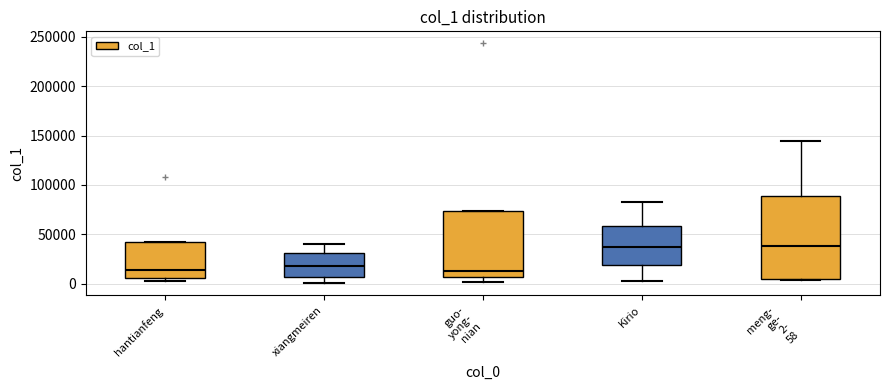

Which box is the tallest, from its lower edge to its upper edge?

meng- ge- 2- 58